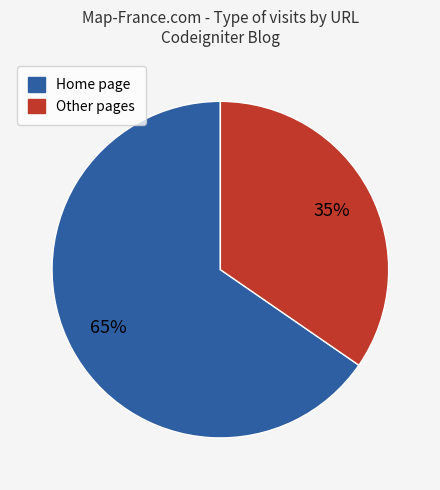

How many segments does this pie chart have?

2